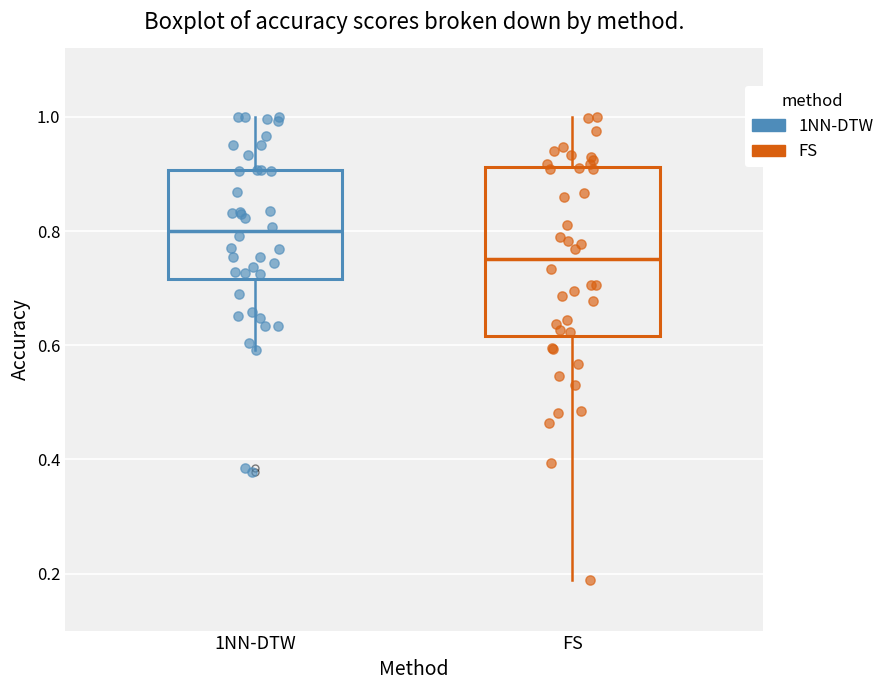

Where does the lower whisker of the box for FS end on the y-axis? The values are not printed on the chart, so give them approximately, as read against the axis.

0.18